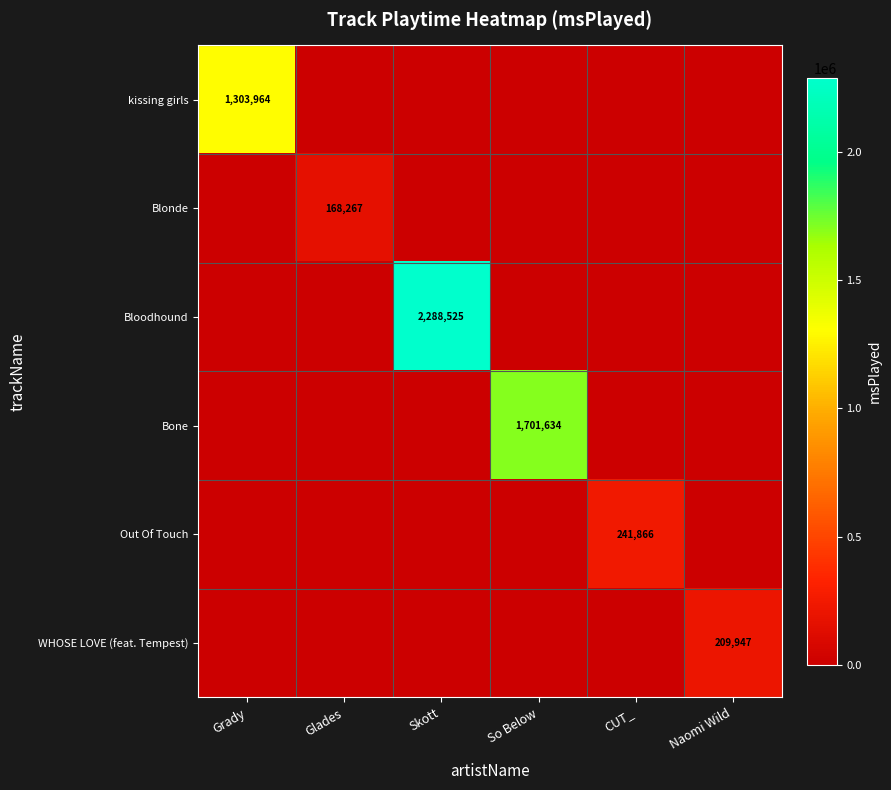

Is it true that Bloodhound equals 3503484 at Skott?

False